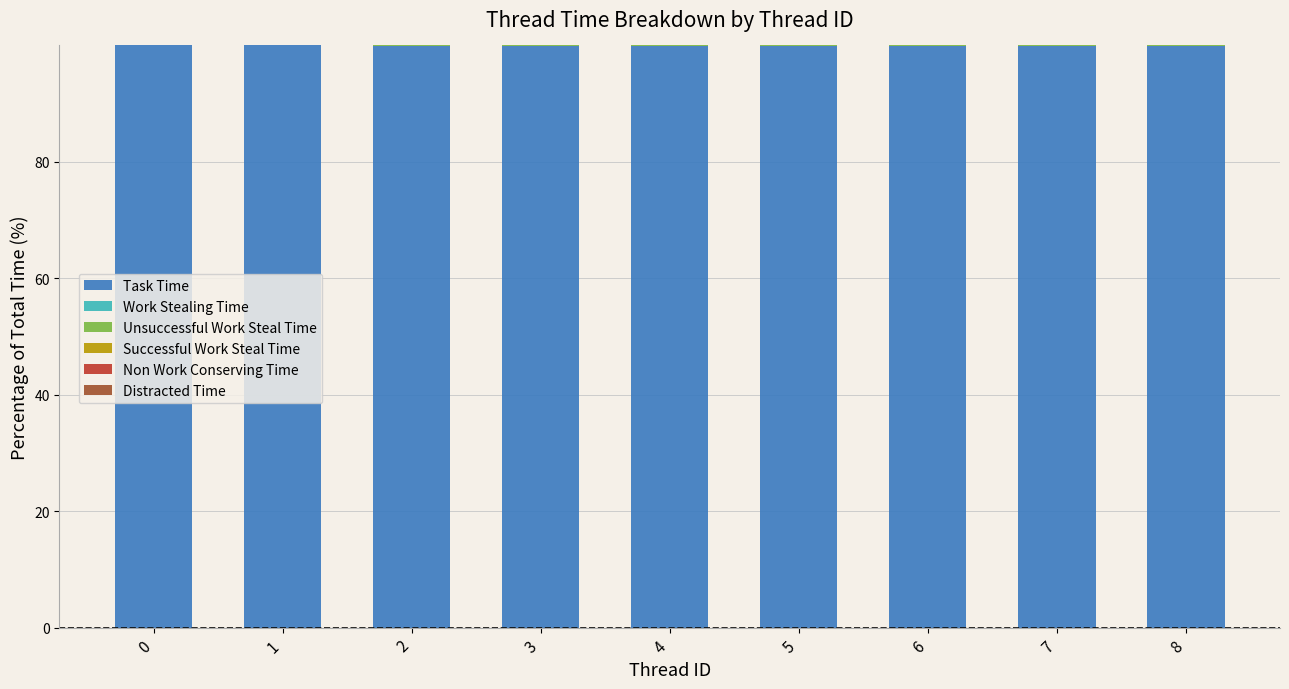

The value of Task Time at 8 is 100.0. True or false?

True